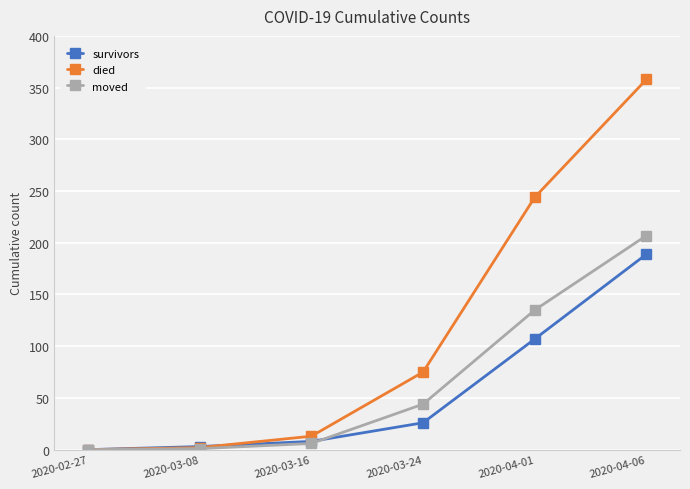

What is the spread (max minus min) of values at 2020-03-24?

49